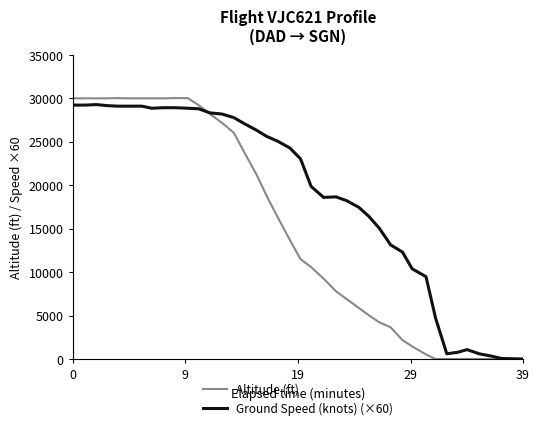

Which series has the largest range (max minus min)?

Altitude (ft)